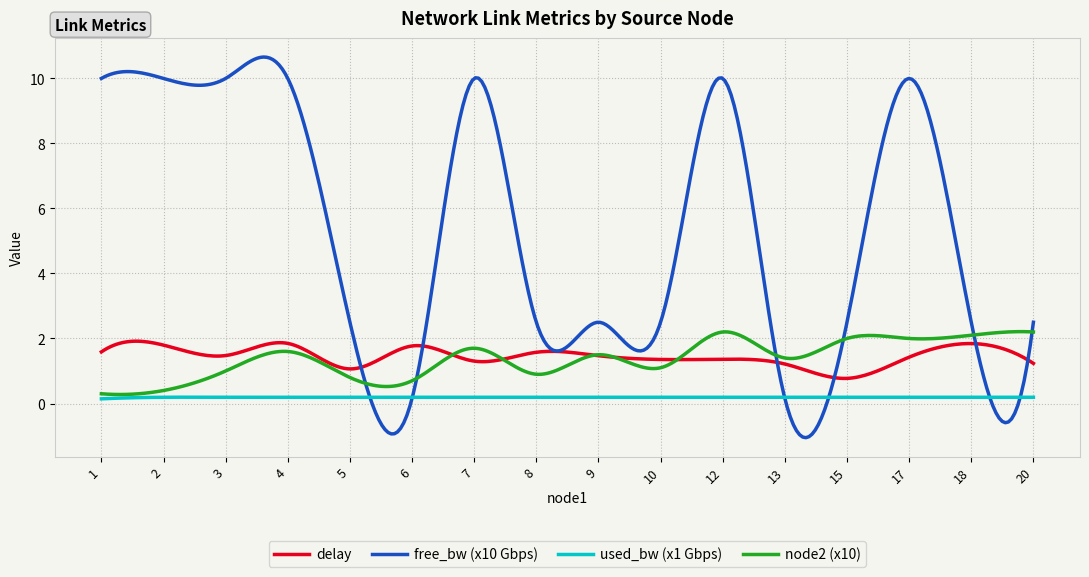

What is the minimum value shown in the chart?

-1.1